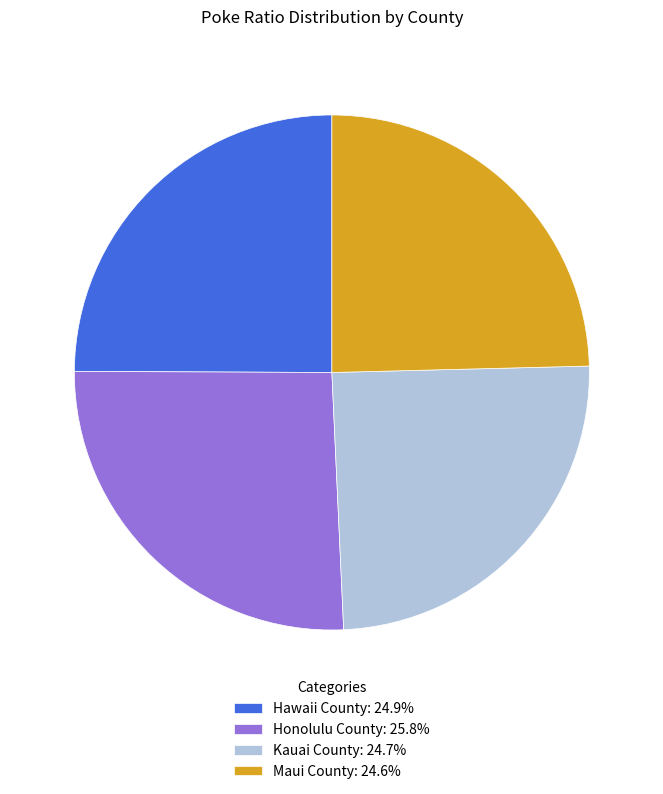

Combined, do Honolulu County: 25.8% and Hawaii County: 24.9% account for over 50%?

Yes